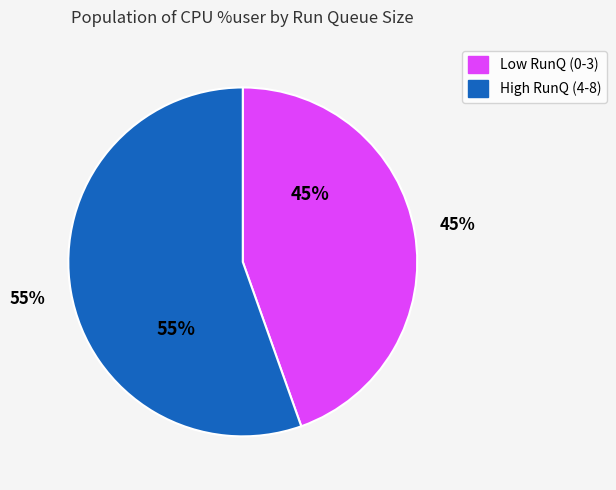

True or false: 4 accounts for 1% of the total.

False